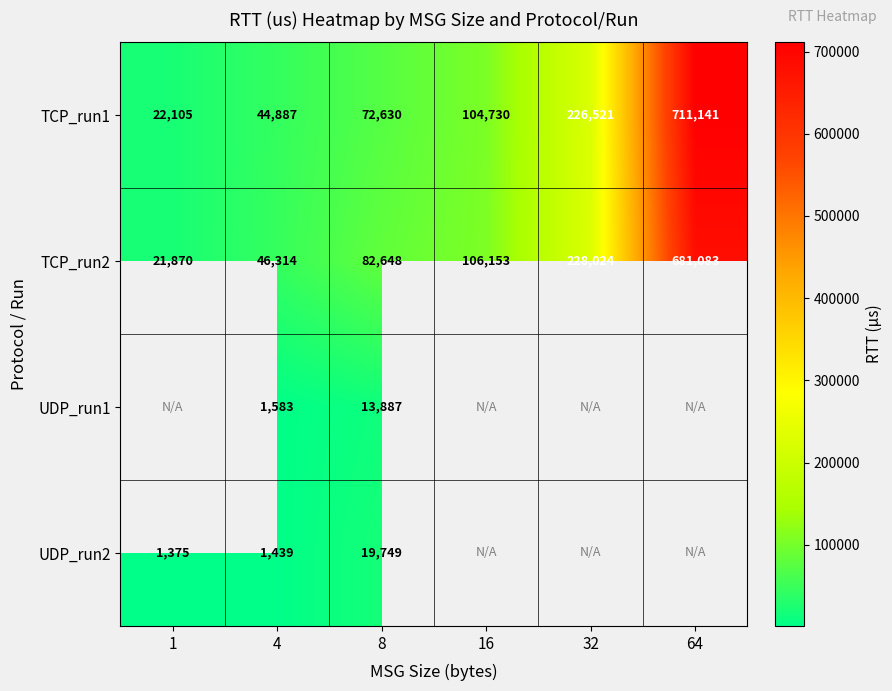

At which category does the chart reach its minimum across all series?

1